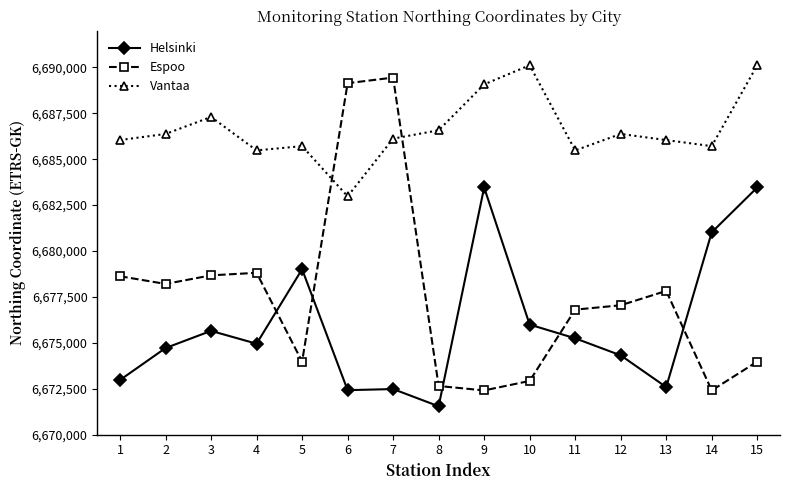

How many times do Vantaa and Espoo cross each other?

2